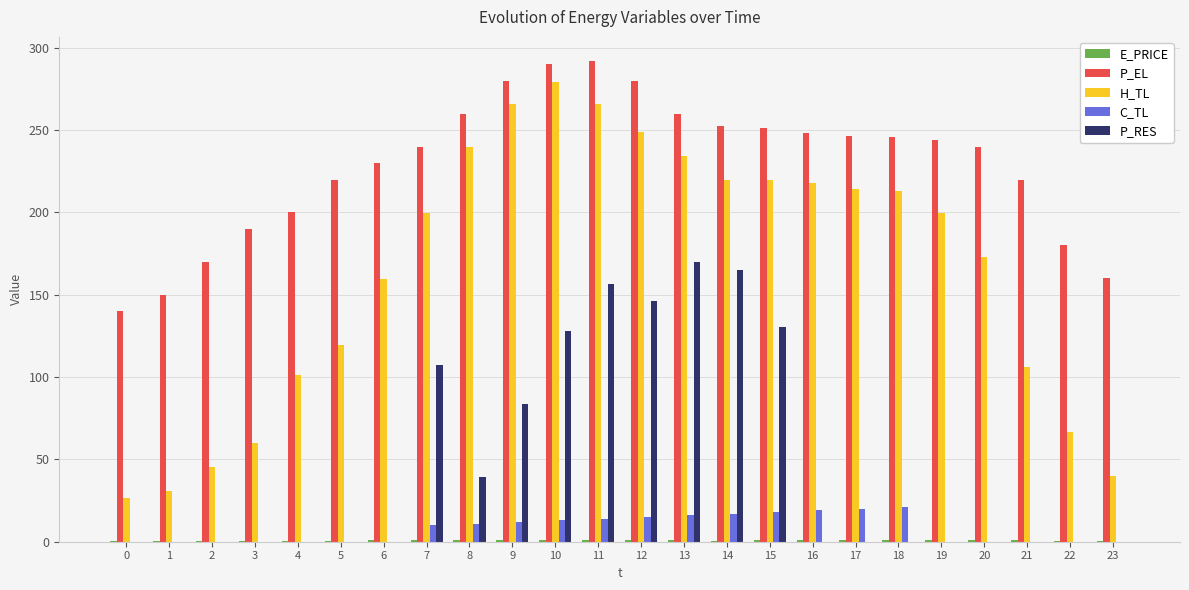

What is the highest value of the P_EL series?

292.0